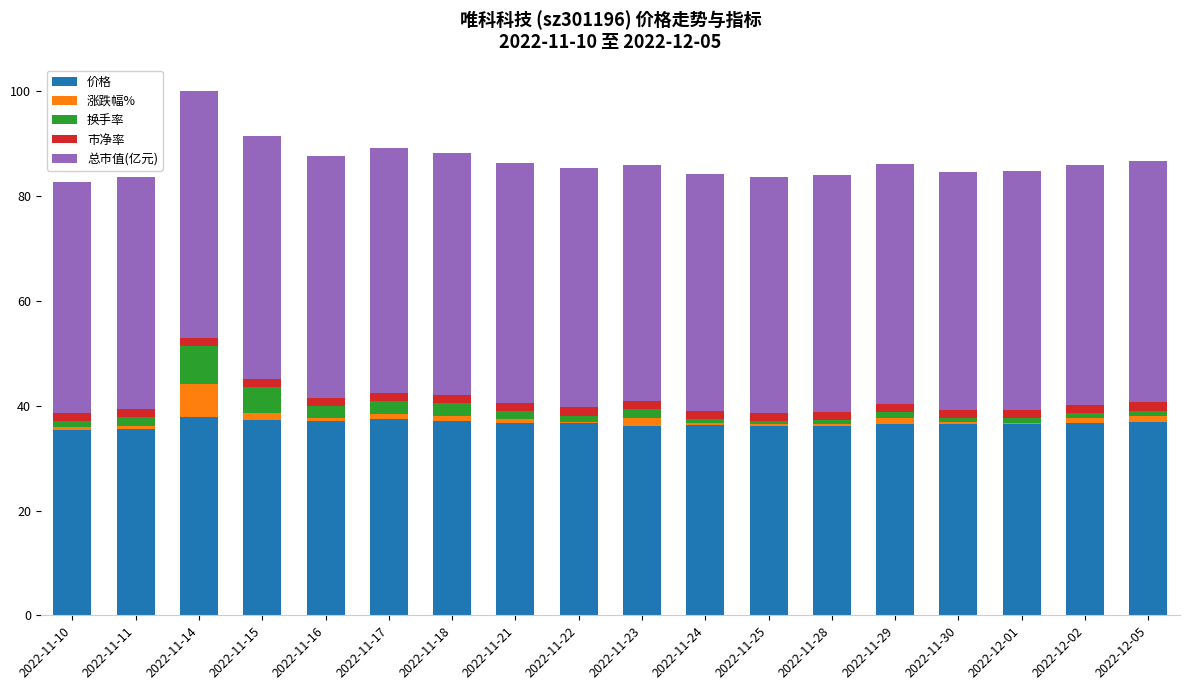

The value of 价格 at 2022-11-14 is 13.5. True or false?

False